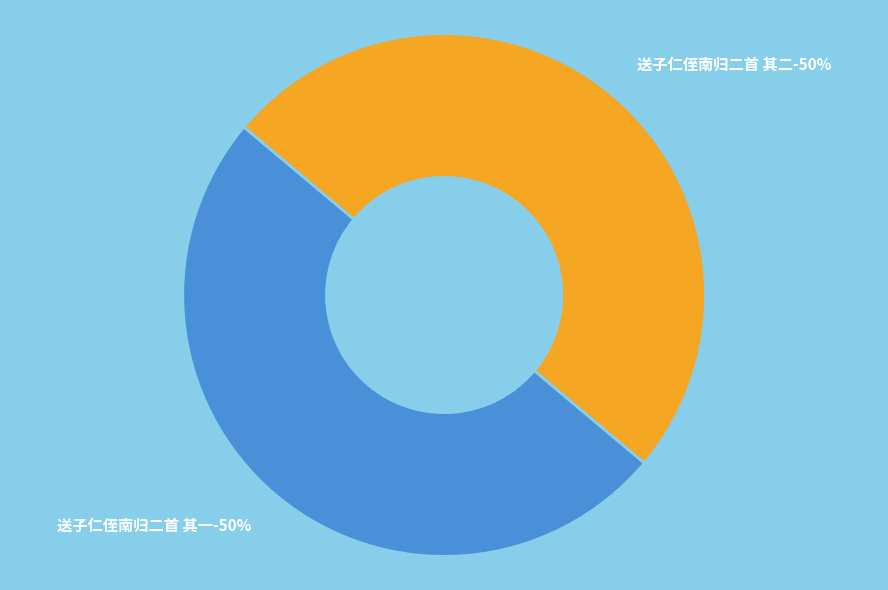

True or false: 送子仁侄南归二首 其二 accounts for 44% of the total.

False